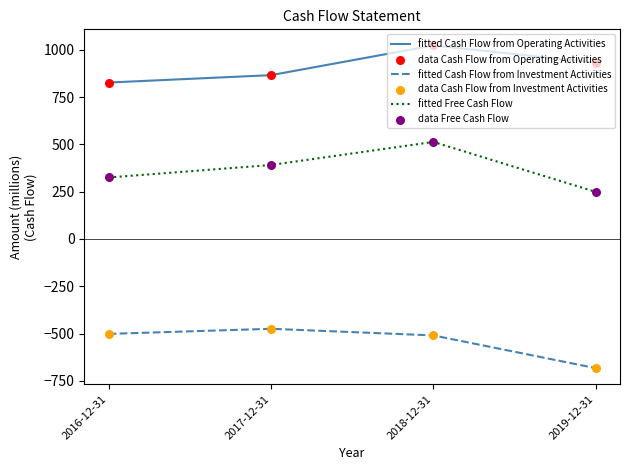

Which series has the largest total across all categories?

fitted Cash Flow from Operating Activities